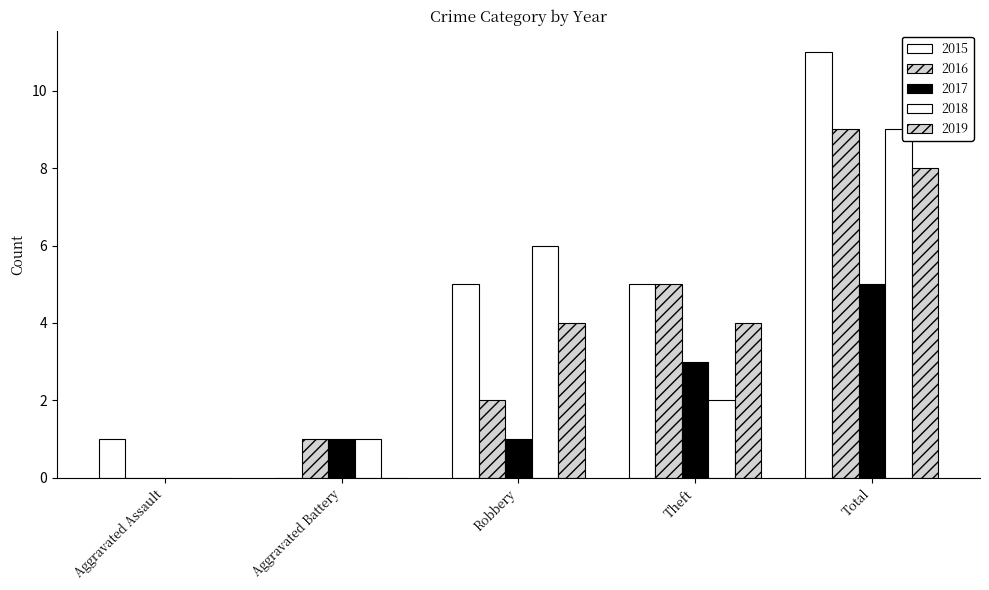

Which category has the lowest value across all series?

Aggravated Battery